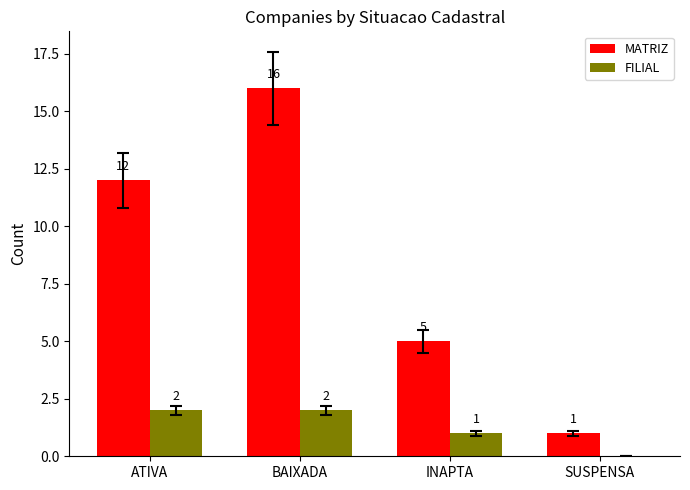

How many MATRIZ values are between 5 and 16?

3